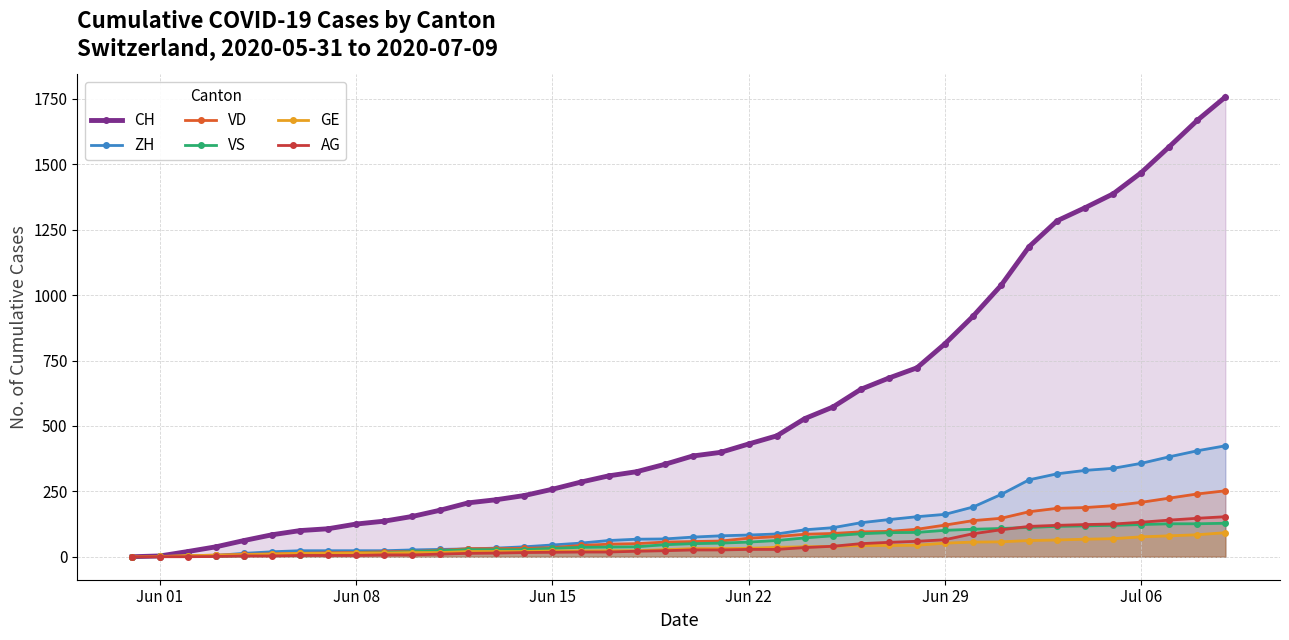

Reading right to left, extract all data points from this chart.

CH: 1757	1668	1567	1468	1387	1334	1284	1185	1037	919	814	722	683	640	572	528	462	431	399	385	353	325	309	285	258	234	218	206	178	154	136	125	107	100	84	62	38	20	3	0
ZH: 424	405	382	357	338	330	317	294	238	190	162	153	142	130	111	103	87	83	80	75	68	67	62	52	45	38	33	30	28	26	23	23	23	23	19	13	5	2	0	0
VD: 252	240	224	208	195	188	185	172	147	138	121	105	97	95	89	86	77	71	60	58	56	50	48	43	35	32	31	31	24	20	19	16	15	13	11	9	6	4	0	0
VS: 128	126	126	123	120	118	116	112	108	105	101	93	92	88	80	72	62	56	52	50	46	38	37	36	32	27	27	27	23	19	15	14	9	7	6	4	2	2	1	0
GE: 92	84	80	76	69	67	64	62	57	56	52	44	43	43	40	38	36	32	31	31	27	23	23	22	22	20	20	20	16	16	14	14	13	13	10	8	6	4	1	0
AG: 153	147	140	132	125	123	120	116	103	88	65	59	55	50	40	35	28	28	26	26	23	21	18	18	17	16	14	13	10	7	7	5	5	5	3	3	1	0	0	0